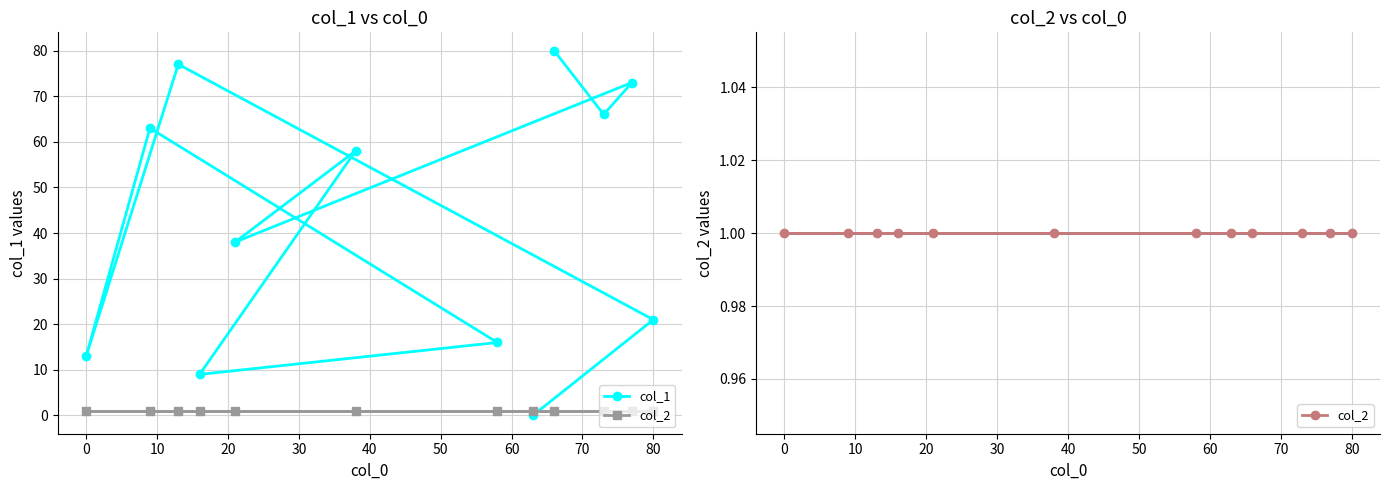

Read the col_2 value at 40.

1